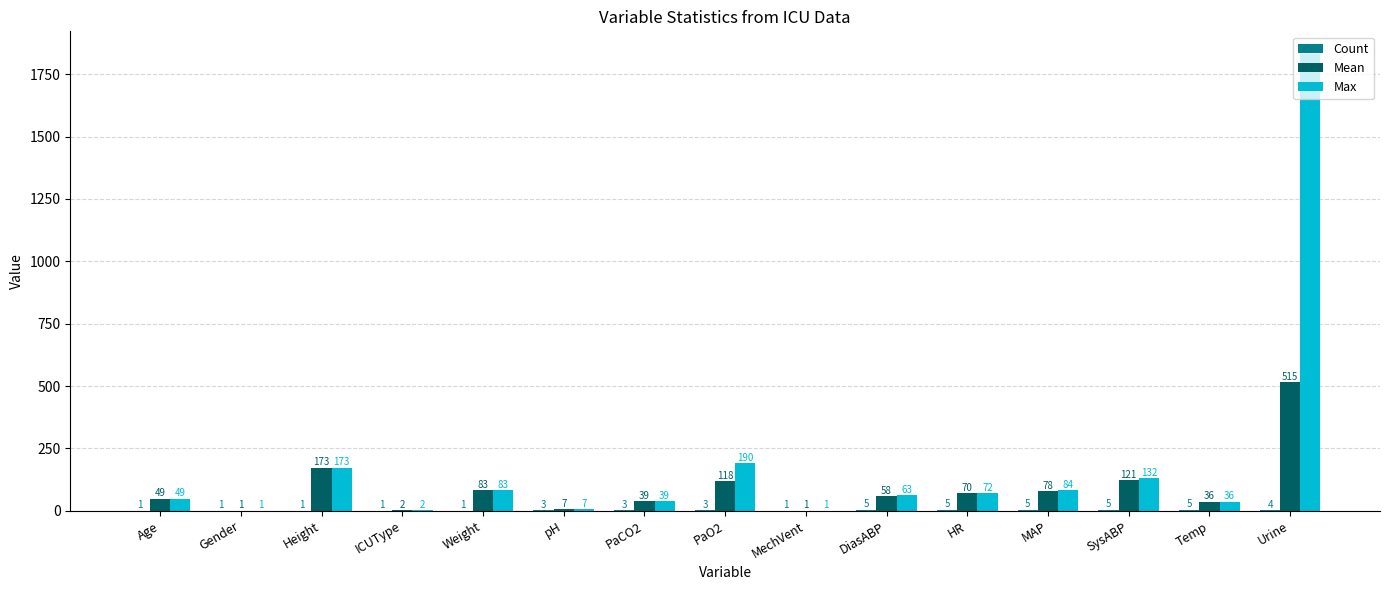

How many data points does each series have?

15